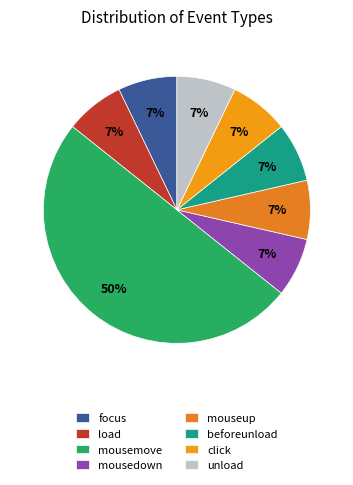

How many segments does this pie chart have?

8